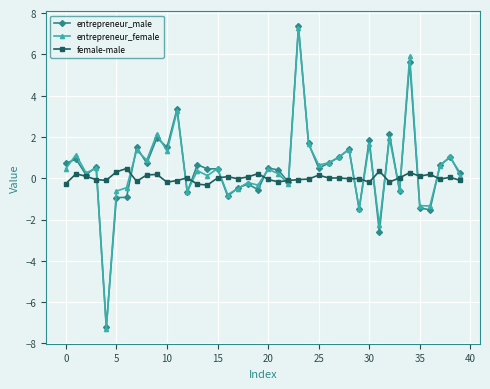

True or false: entrepreneur_male has more than 2 points higher than both neighbors.

True